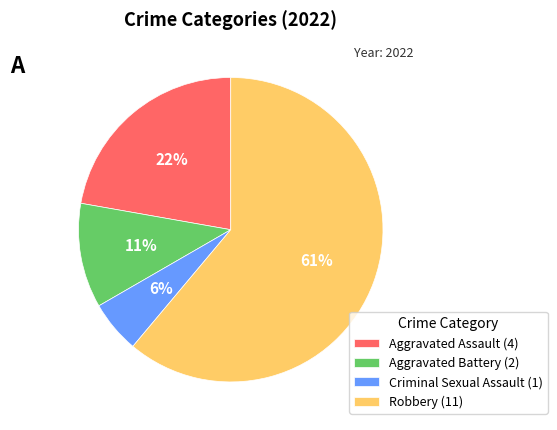

Approximately how many times larger is the value at Robbery compared to Aggravated Battery?

5.5